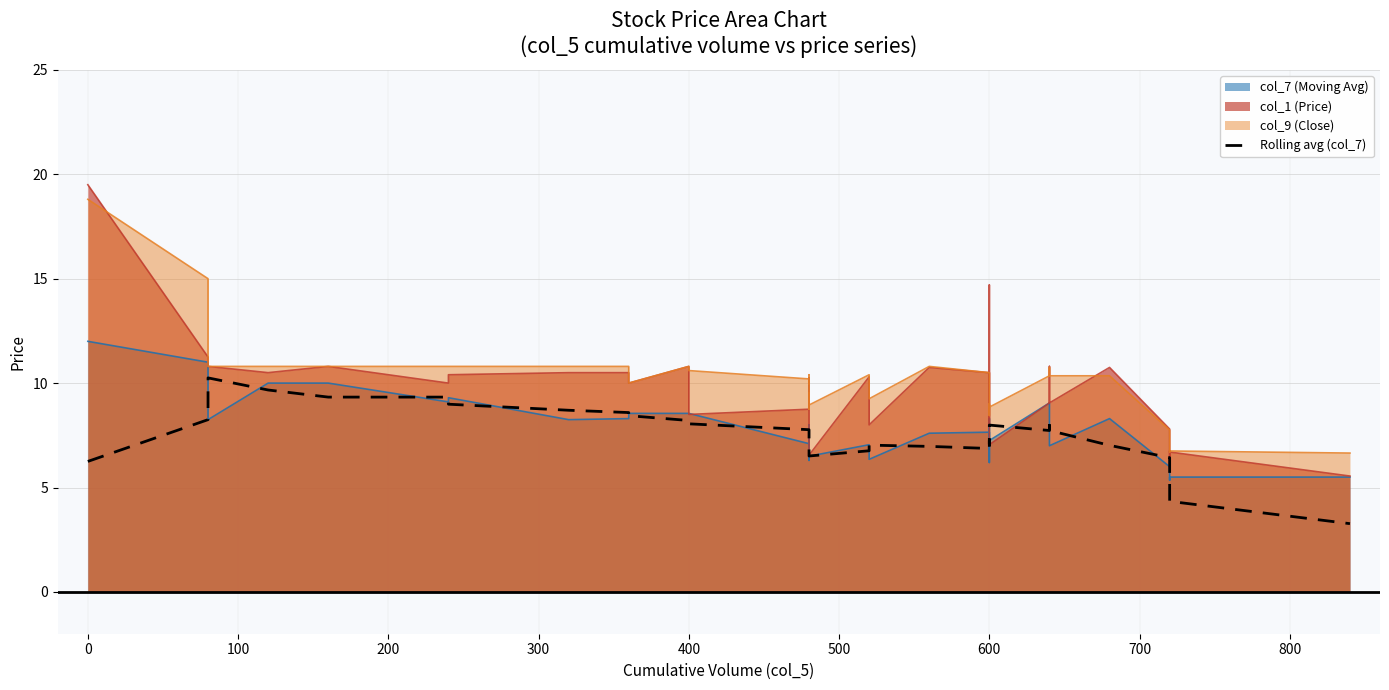

What is the value of the 3rd point from the left?

10.2